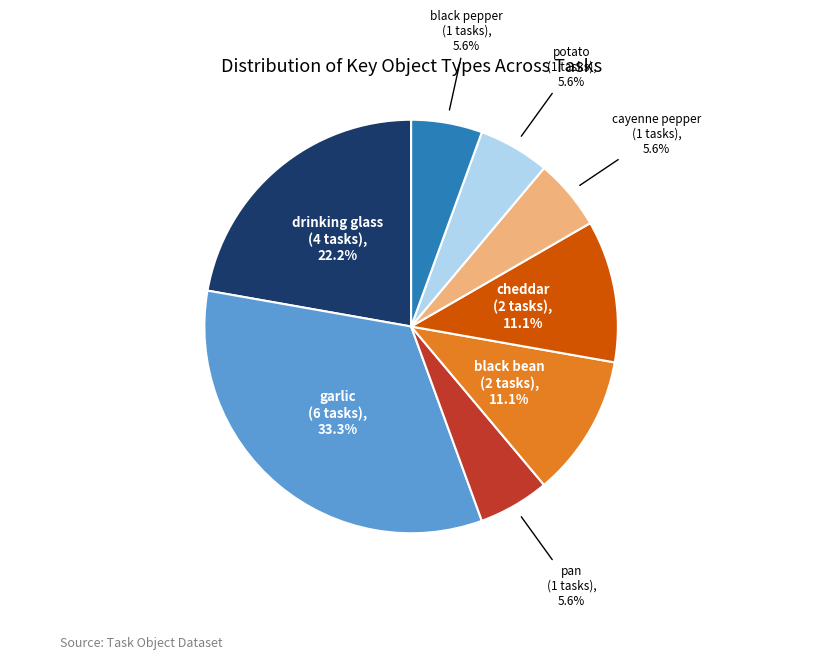

What percentage is the cayenne pepper slice, to the nearest percent?

6%